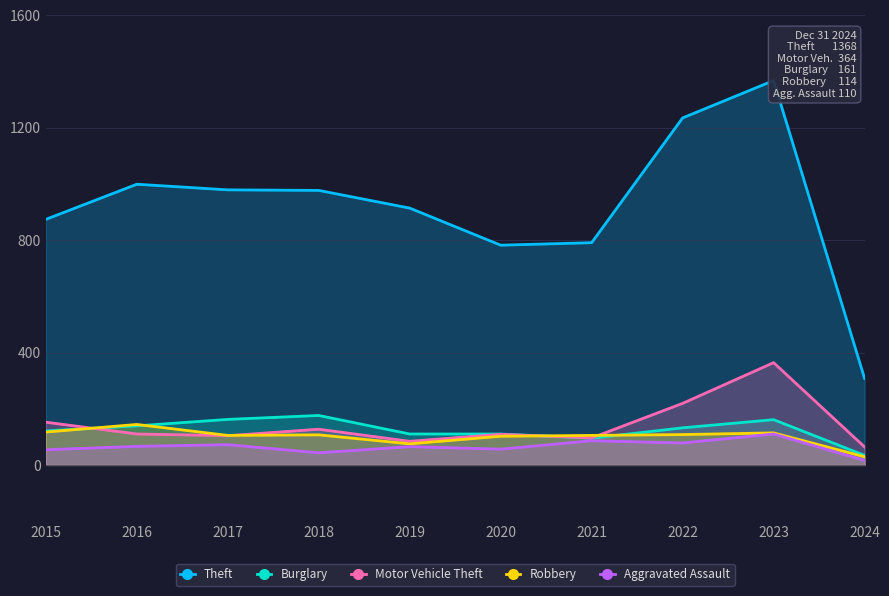

Does the chart have visible grid lines?

Yes